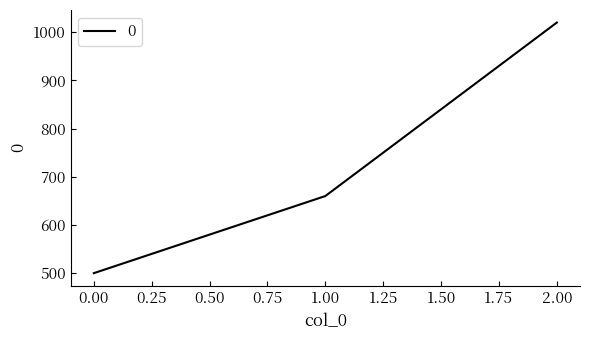

What is the sum of all values?

2180